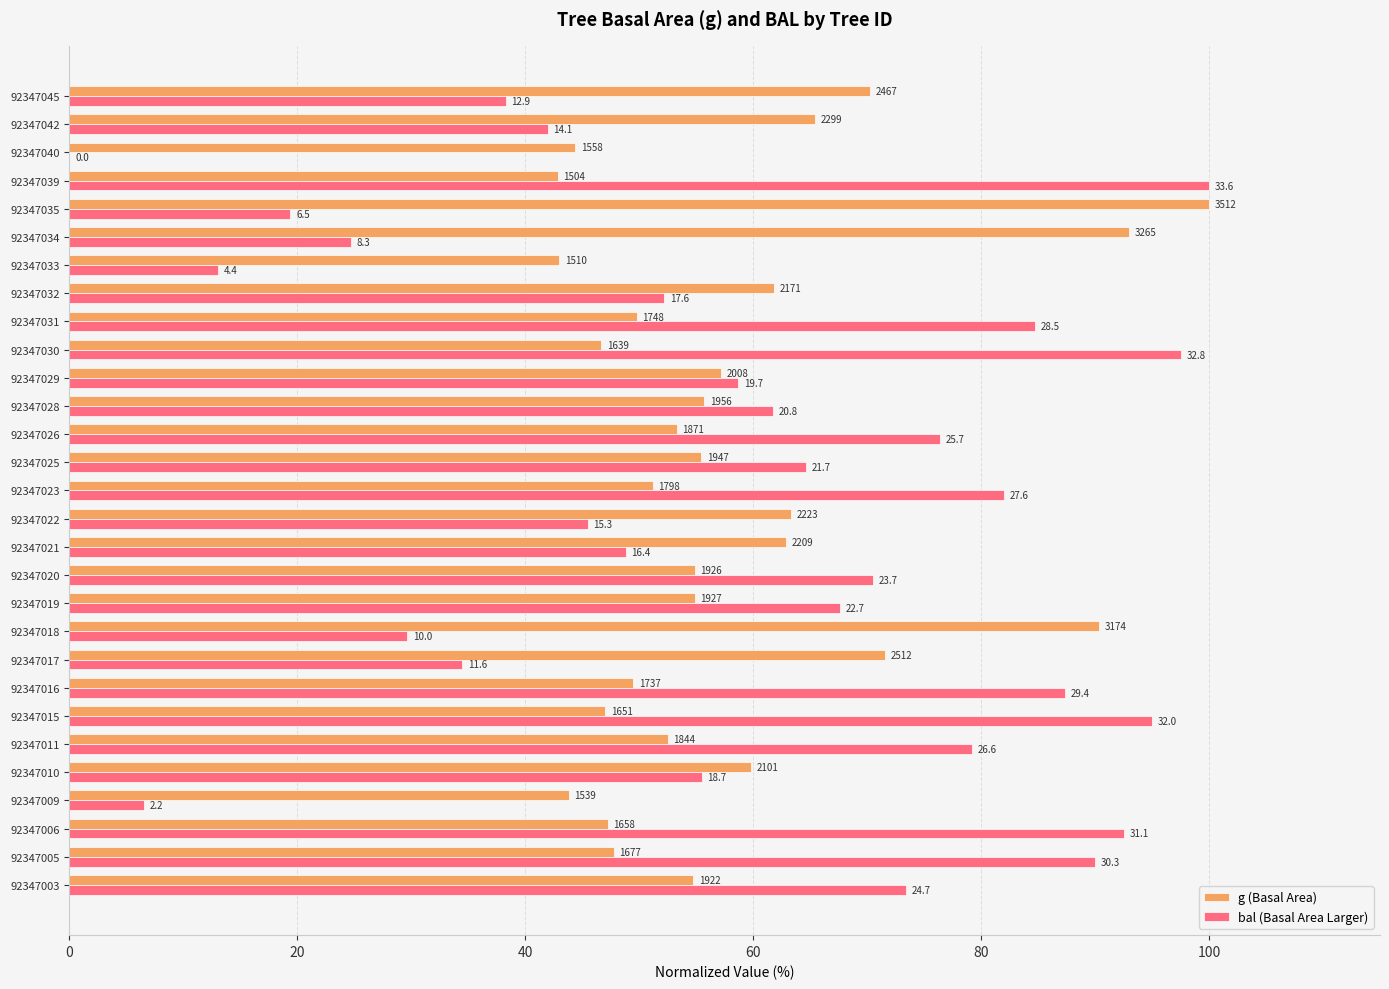

What are all the series names shown in the legend?

g (Basal Area), bal (Basal Area Larger)